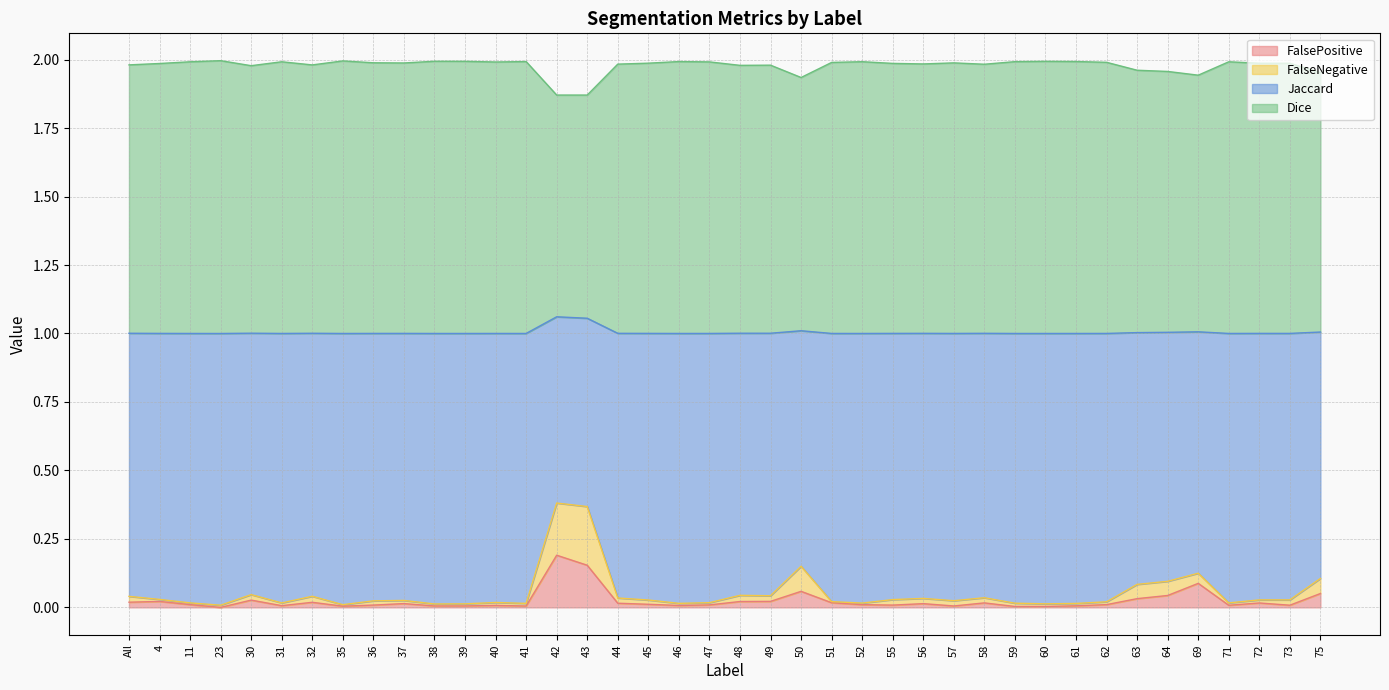

Is it true that FalsePositive equals 0.0 at 72?

True